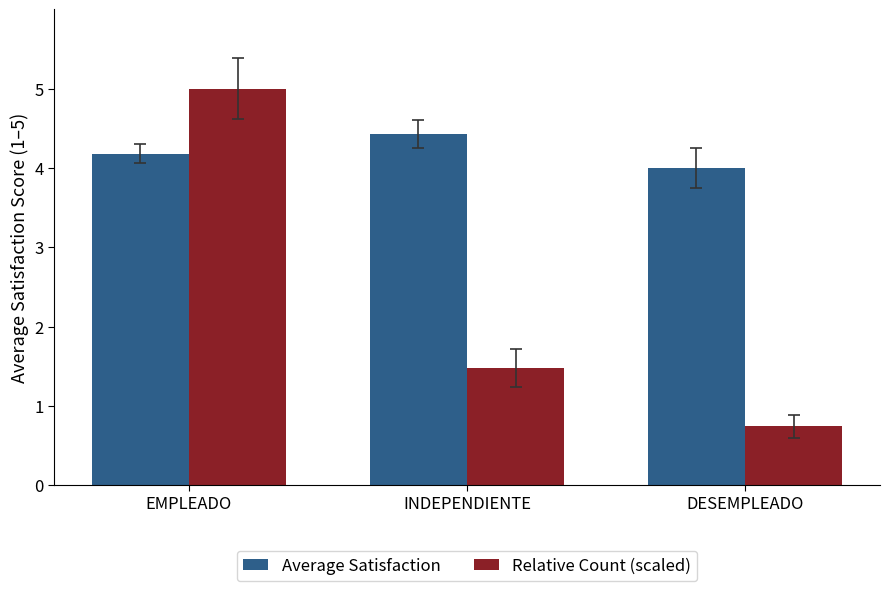

How many groups of bars are there?

3